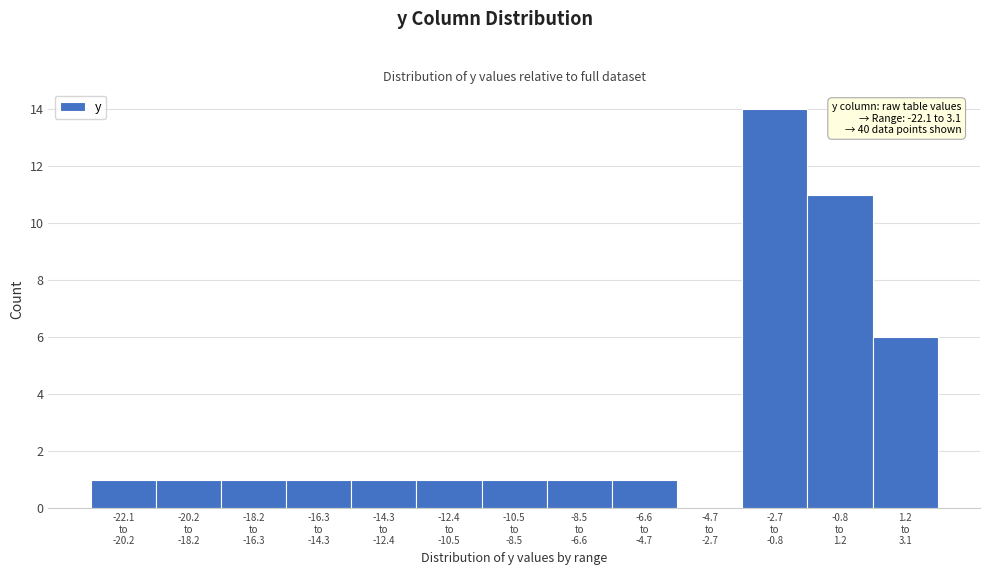

What is the greatest value displayed?

14